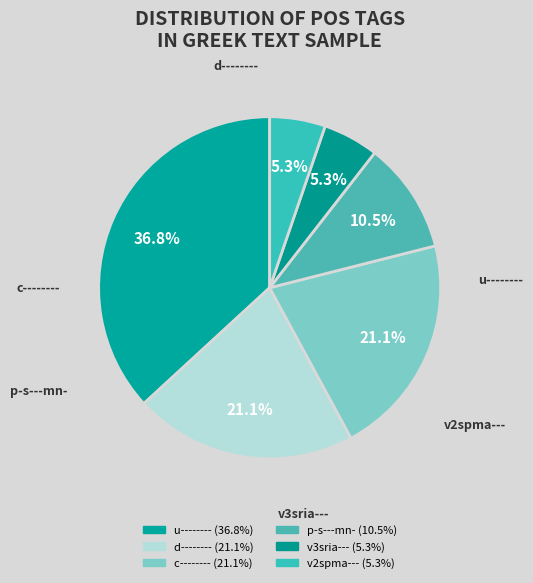

Is there any slice that represents more than half of the pie?

No